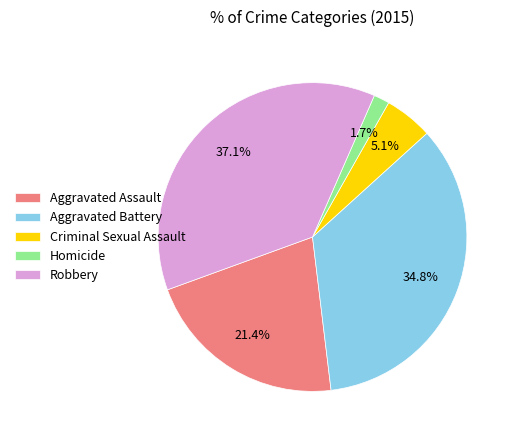

Rank the categories by value from lowest to highest.

Homicide, Criminal Sexual Assault, Aggravated Assault, Aggravated Battery, Robbery